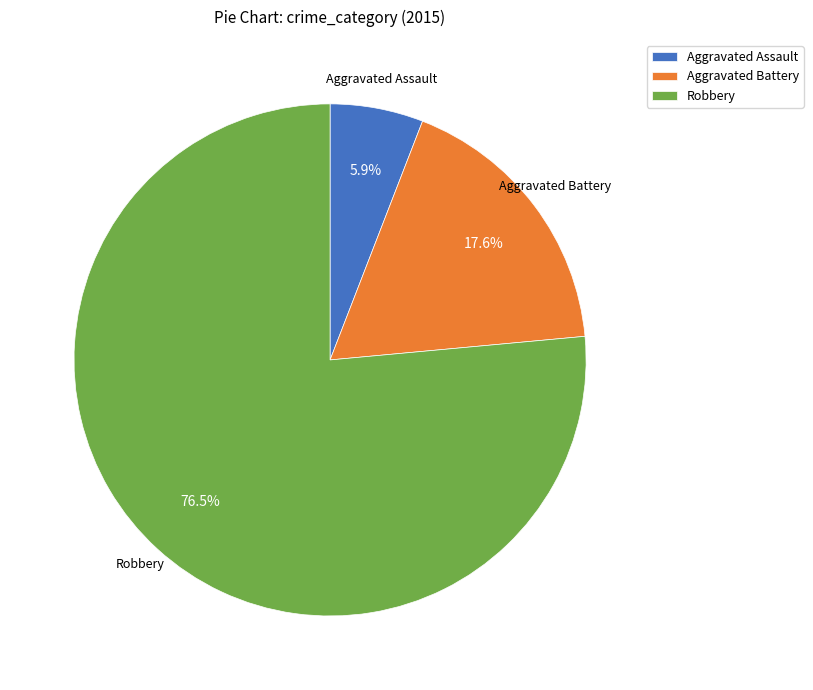

Count the number of slices in the pie.

3